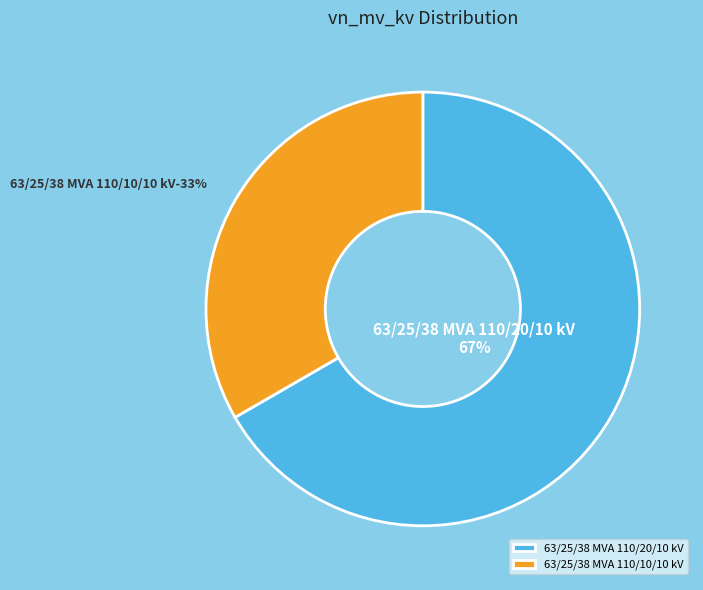

Which category has the biggest portion of the pie?

63/25/38 MVA 110/20/10 kV